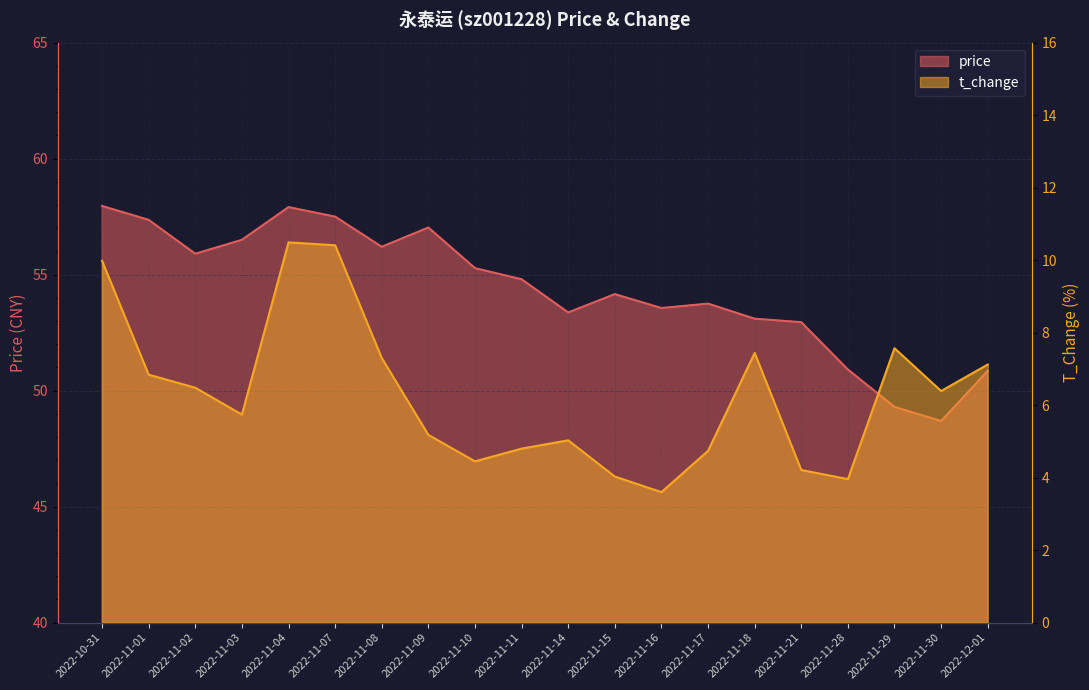

Is the value of price at 2022-11-03 greater than the value of t_change at 2022-11-18?

Yes